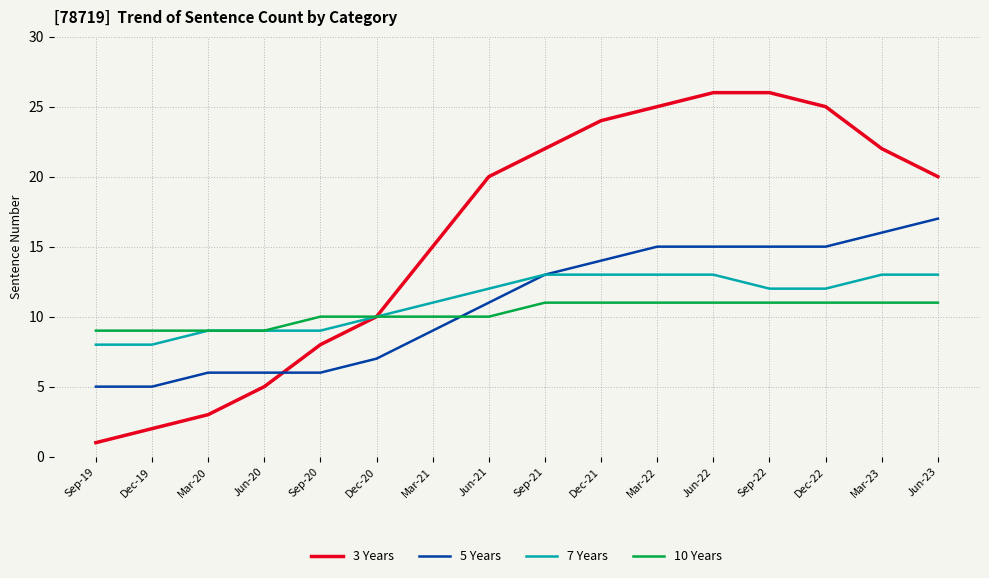

How many series are shown in this chart?

4